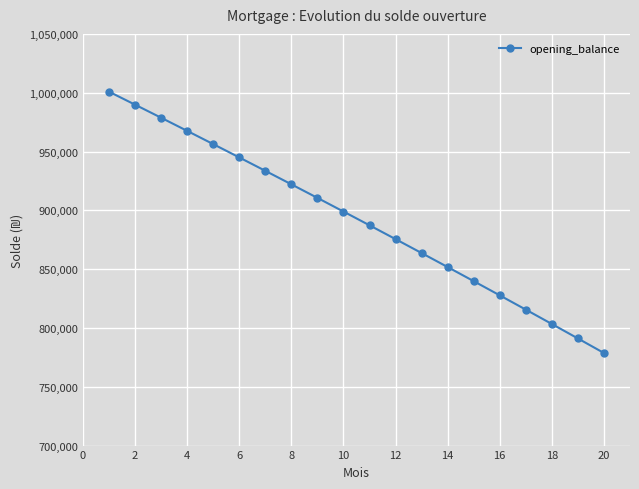

True or false: the data has more than 1 interior local peaks.

False